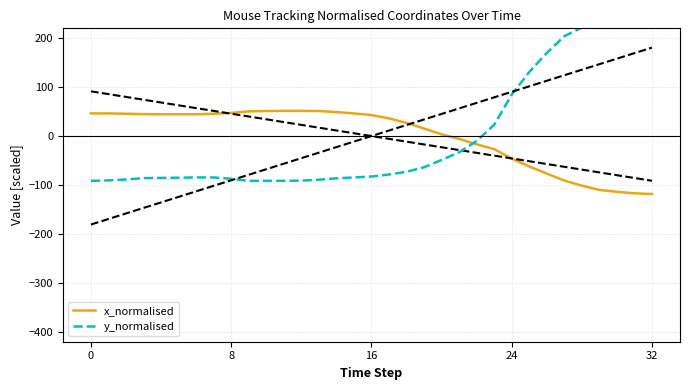

At how many categories does at least one series exceed 12?

30